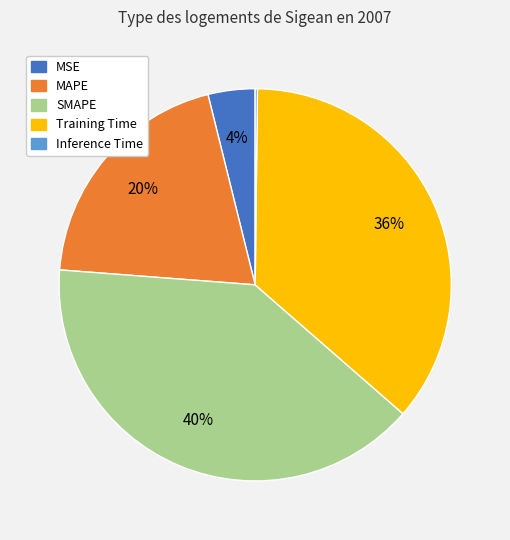

What is the largest slice in the pie chart?

SMAPE